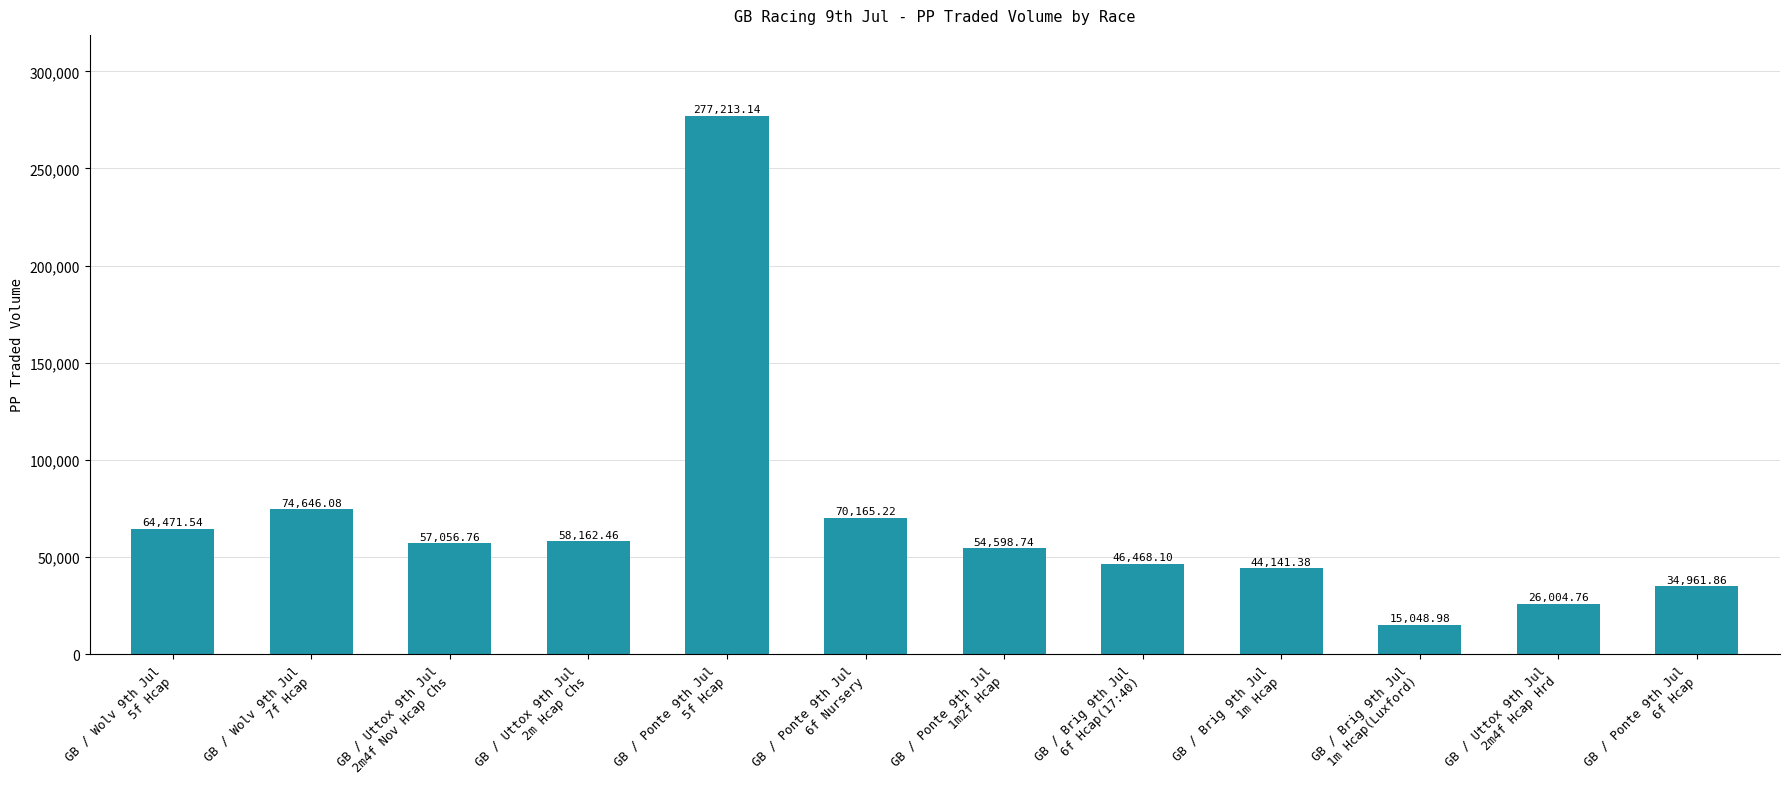

Reading left to right, what are all the values shown in this chart?

64471.5	74646.1	57056.8	58162.5	277213.1	70165.2	54598.7	46468.1	44141.4	15049.0	26004.8	34961.9